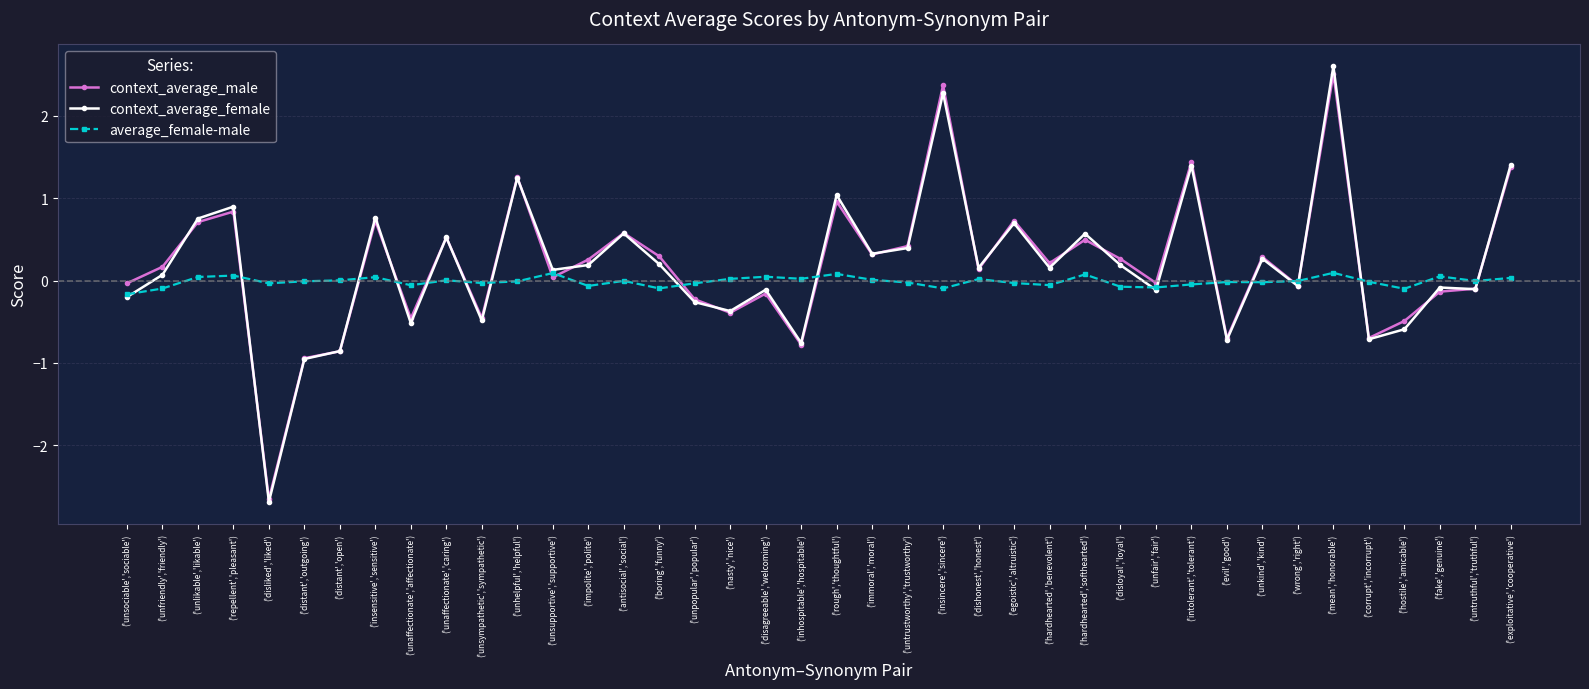

What is the average value of the context_average_male series?

0.2